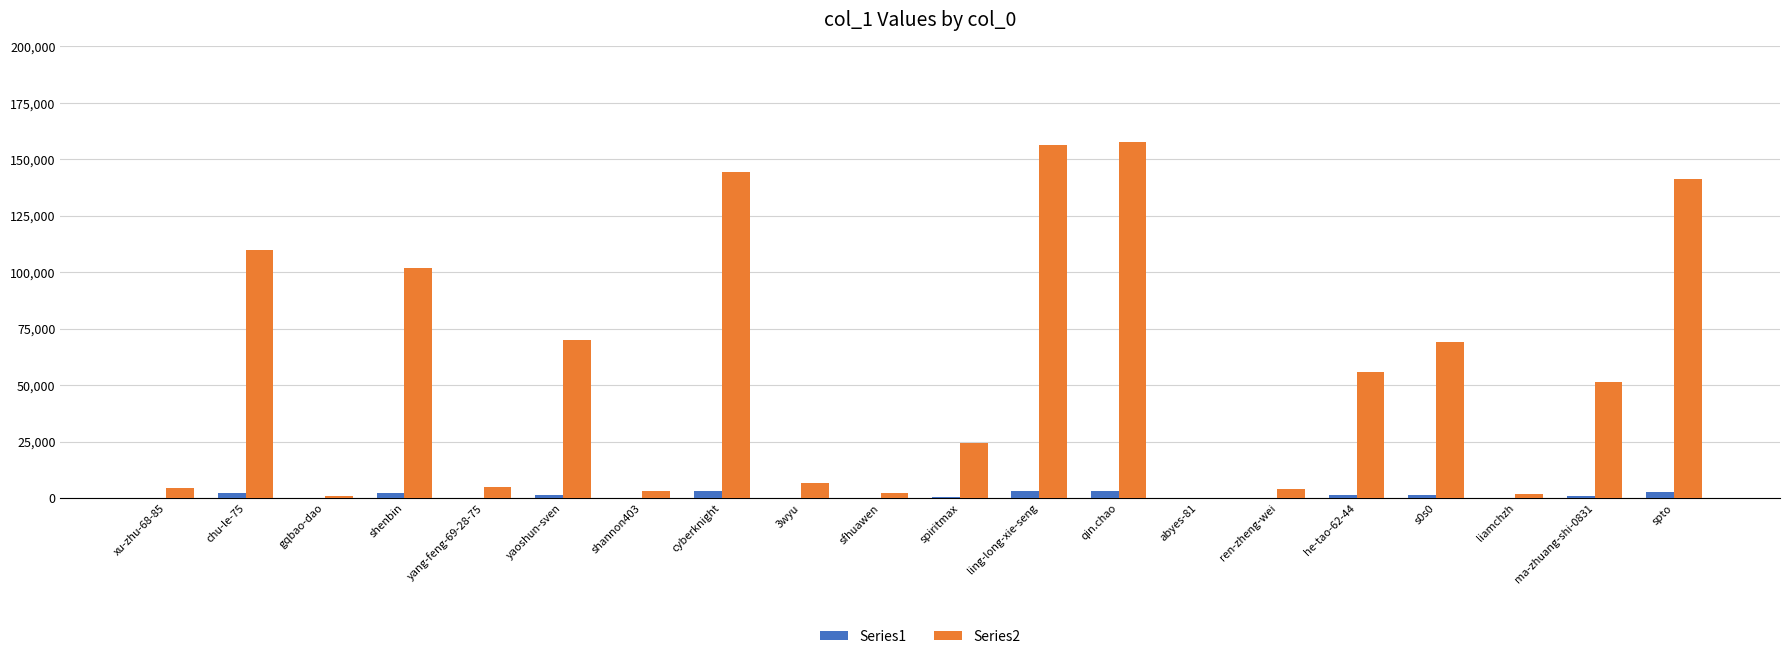

What is the greatest value displayed?

157805.0